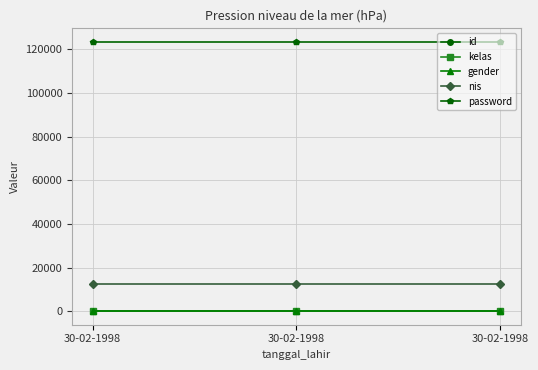

Does the chart display data point markers on the line(s)?

Yes